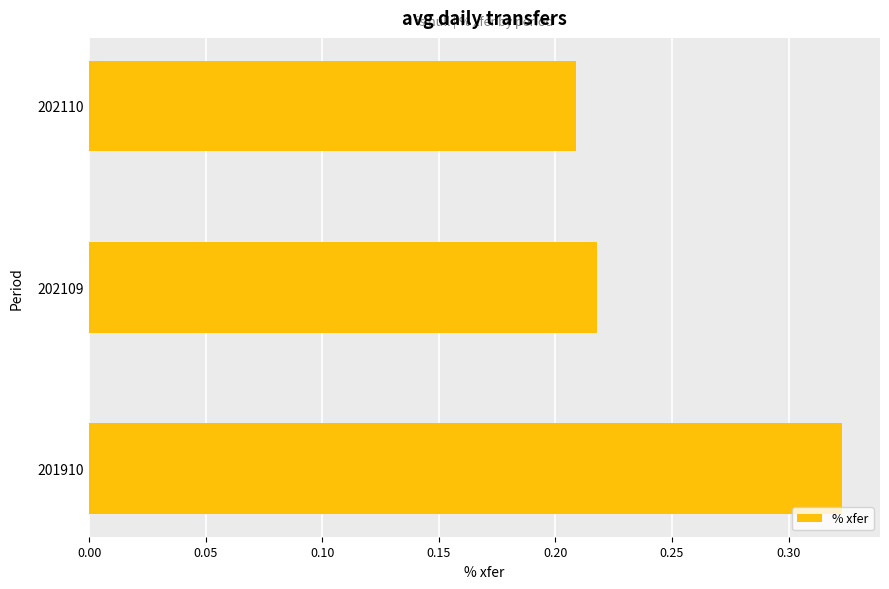

What is the sum of all values?

0.8